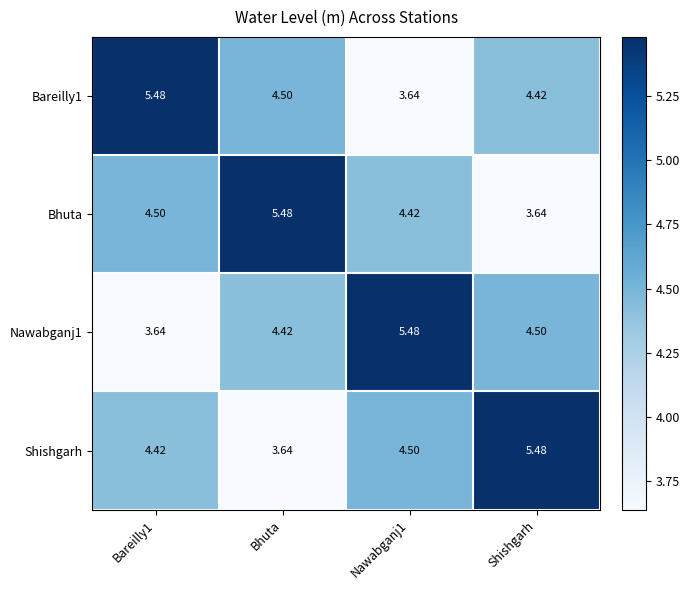

What is the maximum value shown in the chart?

5.5